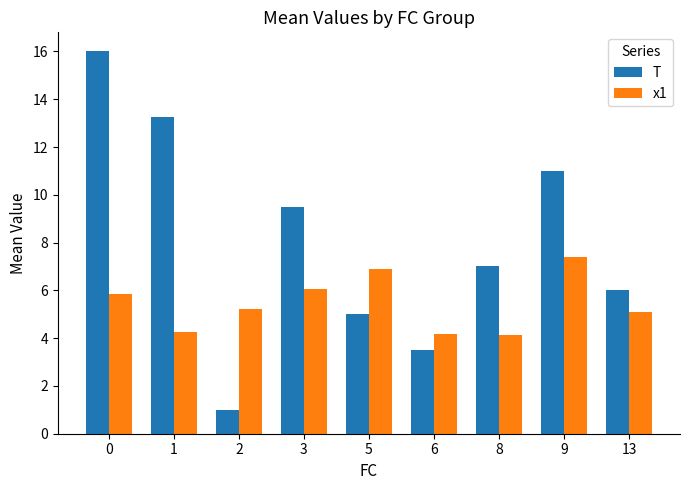

What is the difference between the maximum and minimum values in the T series?

15.0